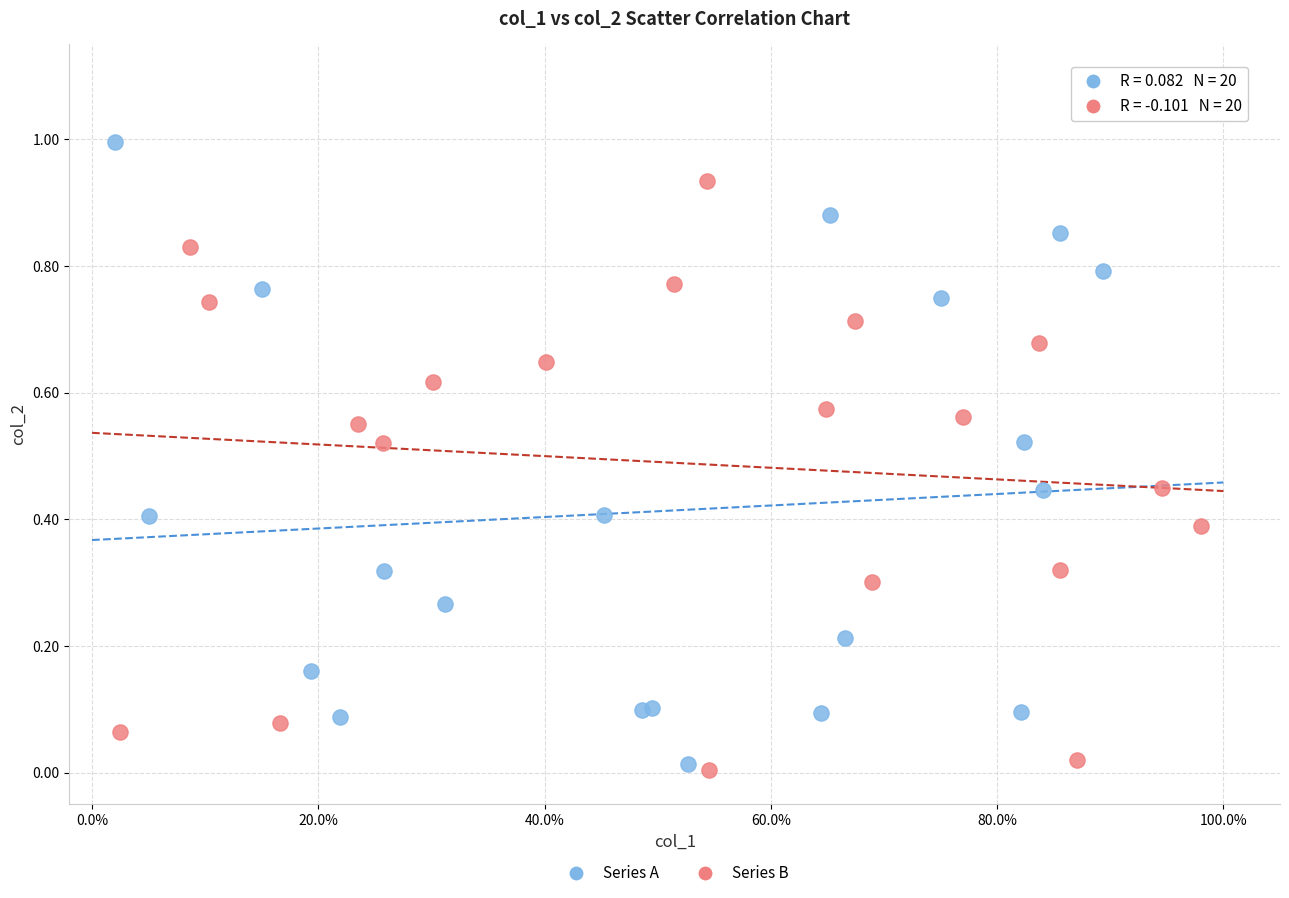

Which series has the widest spread of Y values?

Series A